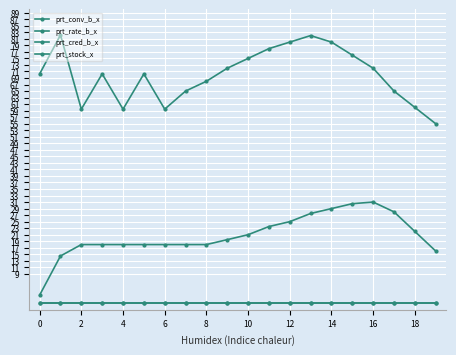

What is the difference between the second highest and minimum values in the prt_rate_b_x series?

27.0